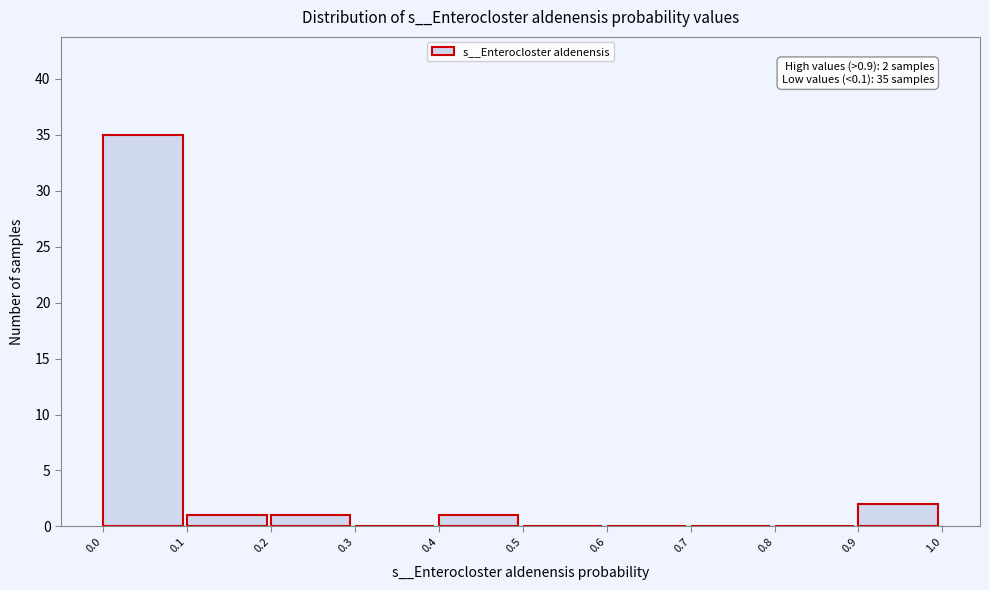

Over which range of the x-axis is the bar tallest?

0.0 to 0.1